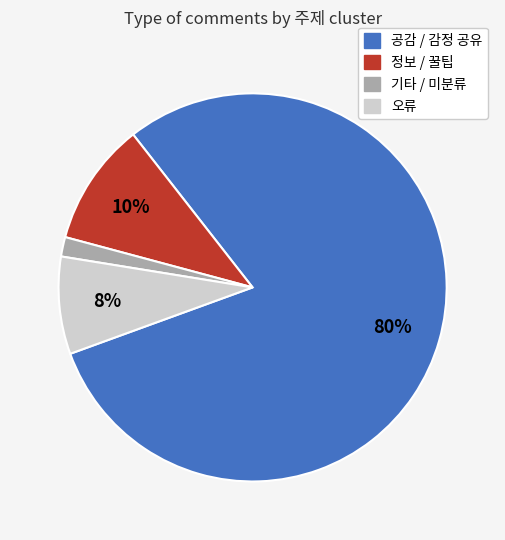

Between 오류 and 정보 / 꿀팁, which is larger?

정보 / 꿀팁